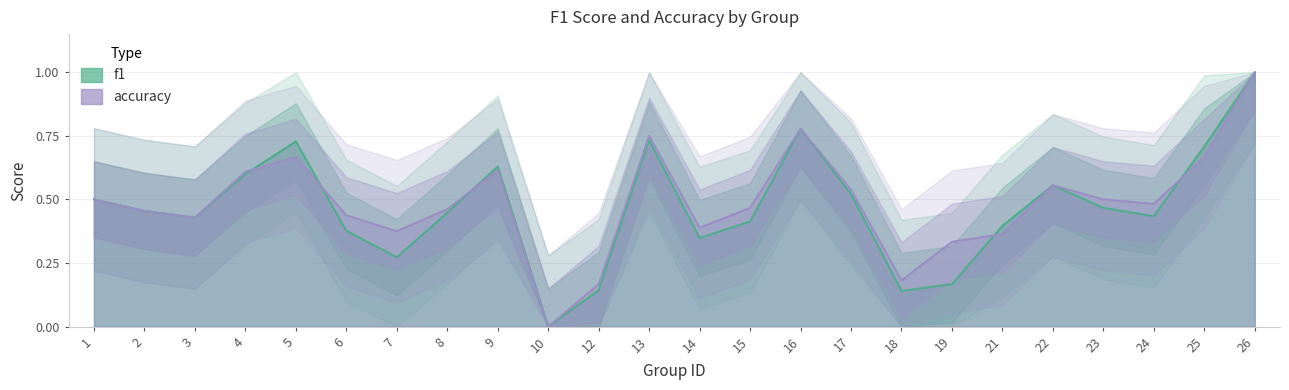

At how many categories does at least one series exceed 0?

23